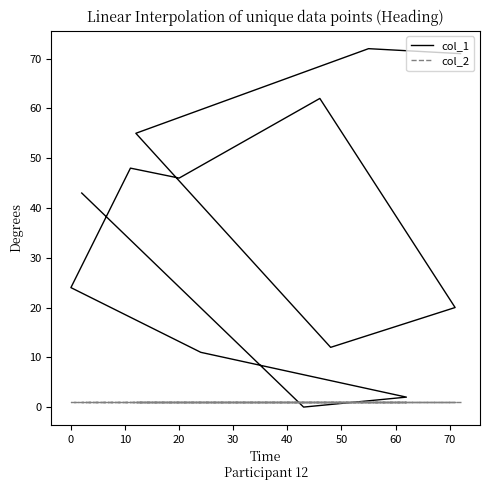

Which series has the largest range (max minus min)?

col_1